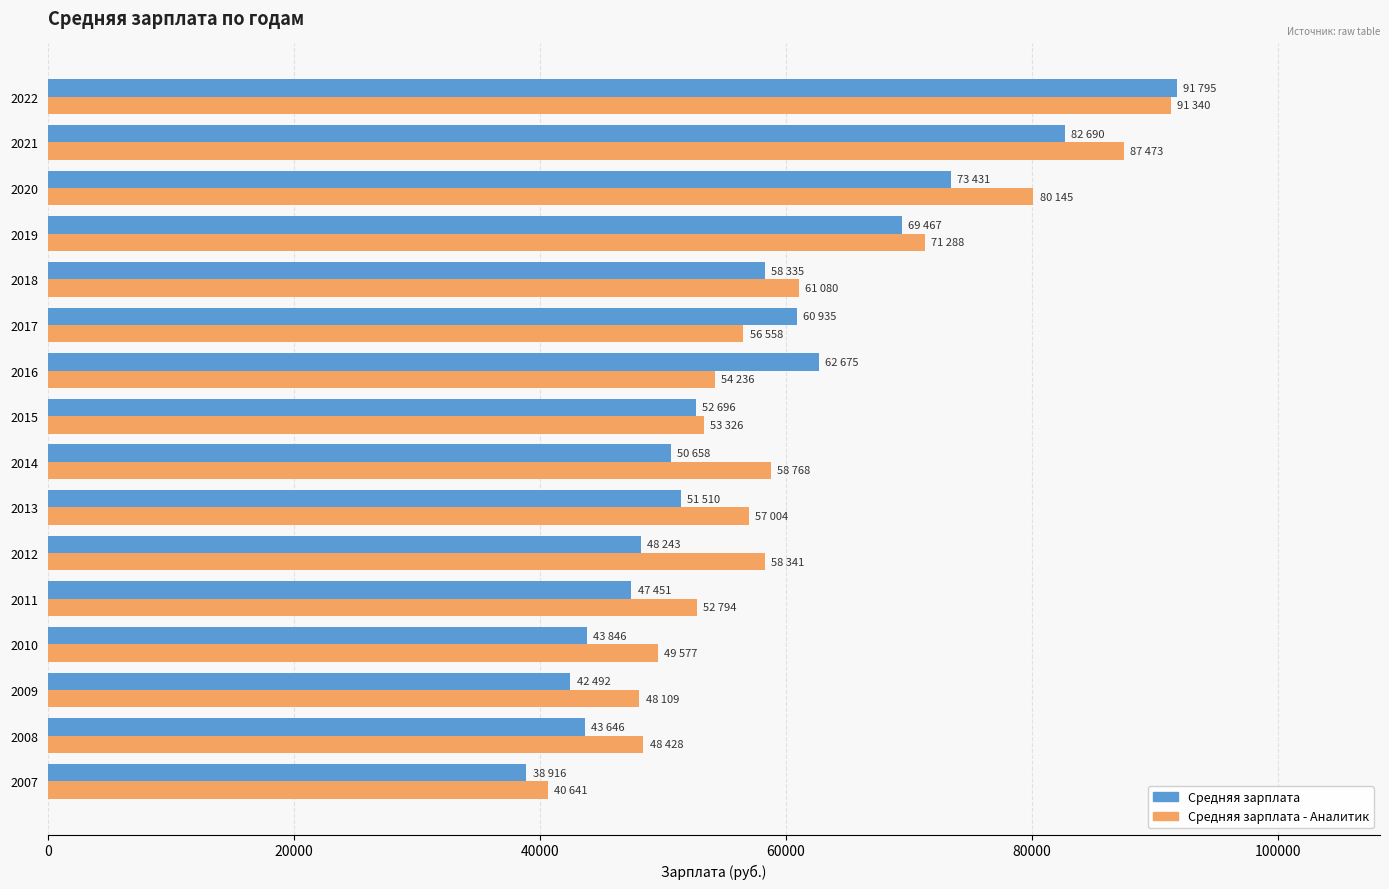

Which series has the largest range (max minus min)?

Средняя зарплата